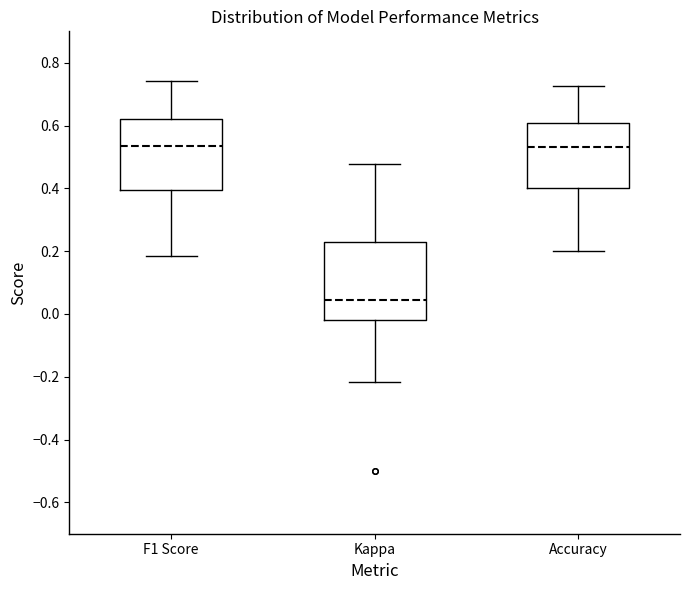

Reading left to right, transcribe this box plot: for each box, give where its median line is, the range the box spans, and where its two whiskers end, as read against the y-axis. The values are not printed on the chart, so give them approximately, as read against the axis.

F1 Score: median 0.54, box 0.40 to 0.62, whiskers 0.18 to 0.74
Kappa: median 0.04, box -0.02 to 0.24, whiskers -0.22 to 0.48
Accuracy: median 0.54, box 0.40 to 0.60, whiskers 0.20 to 0.72